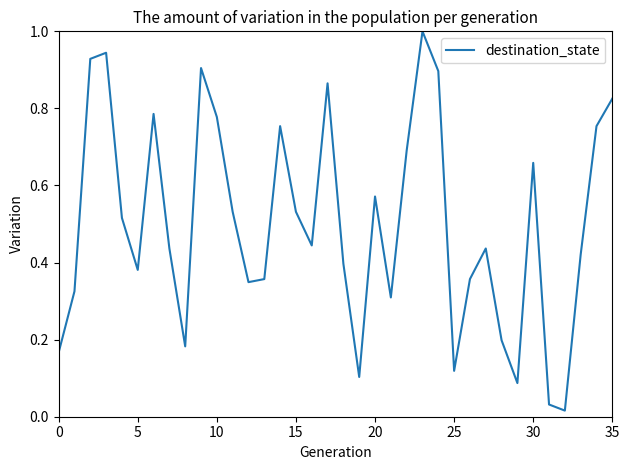

What is the difference between the maximum and minimum values?

1.0